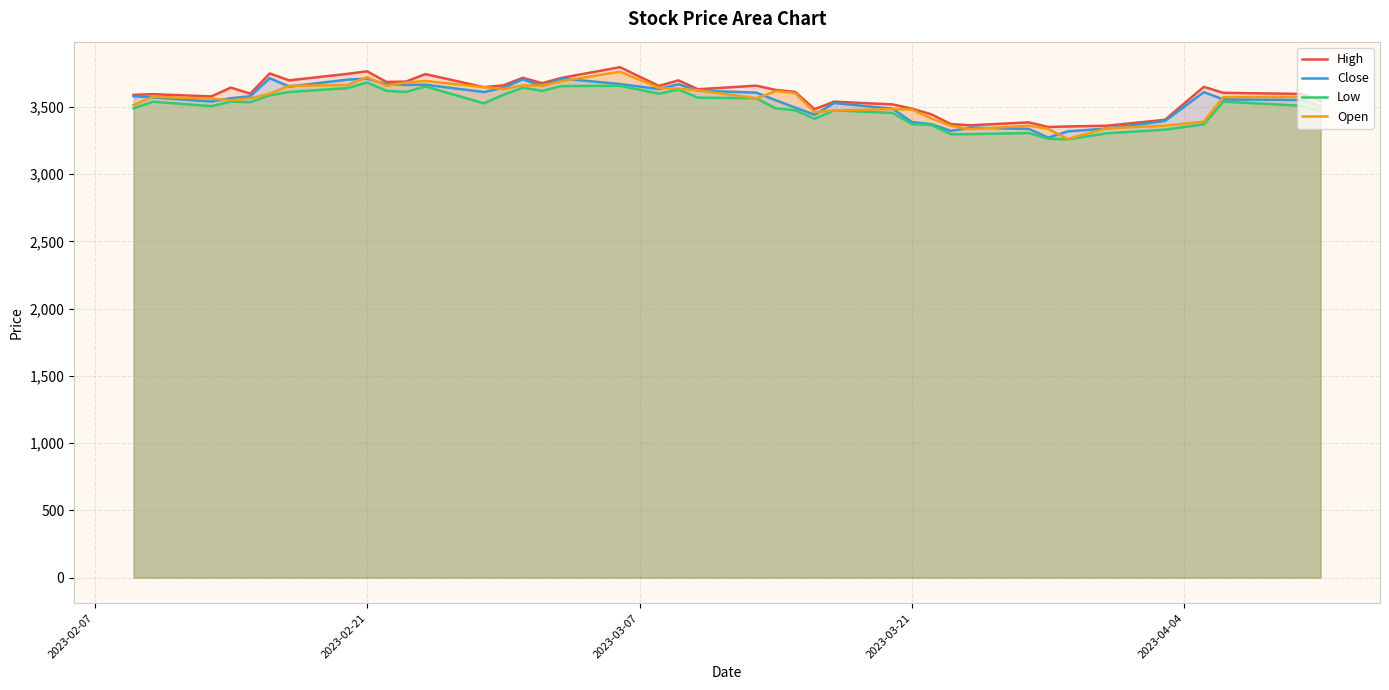

What is the minimum value for Close?

3271.6